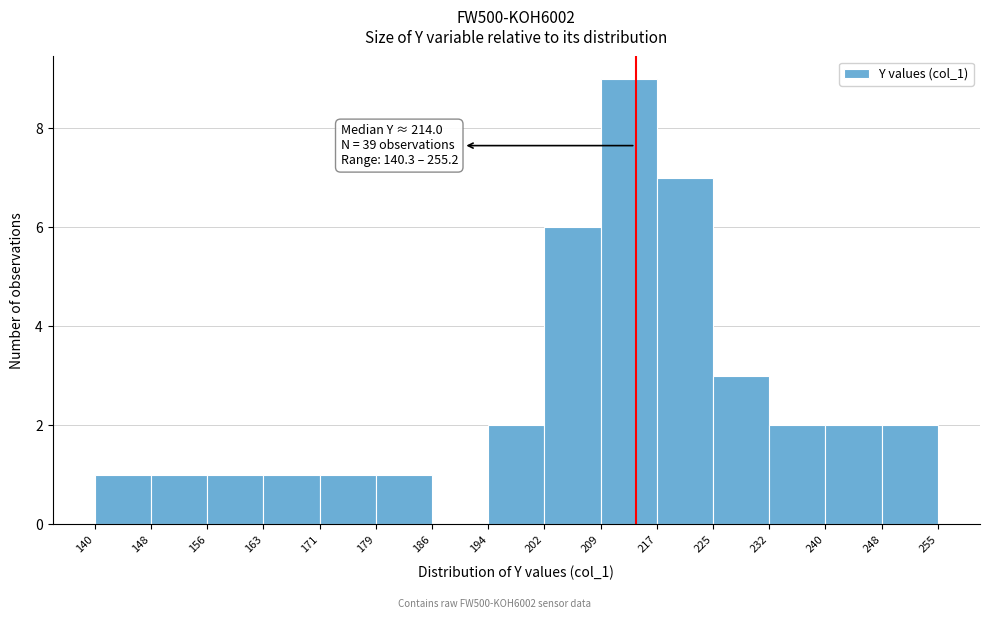

Over which range of the x-axis is the bar tallest?

209 to 217